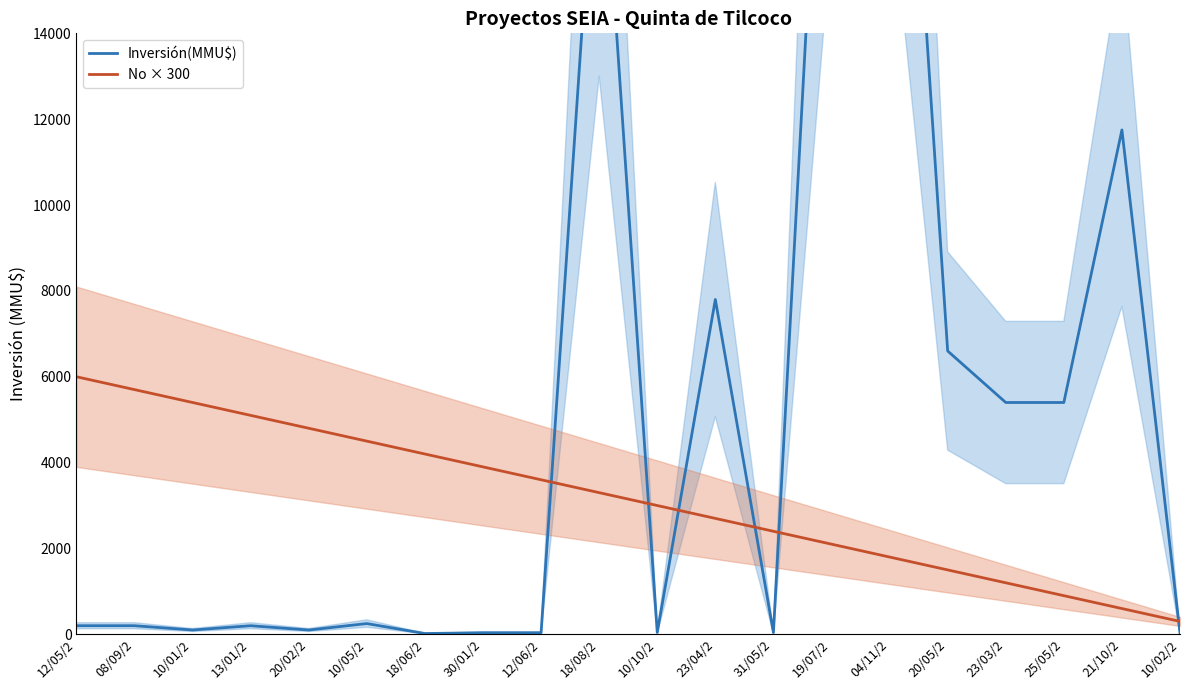

Which category has the lowest value in the No × 300 series?

10/02/2